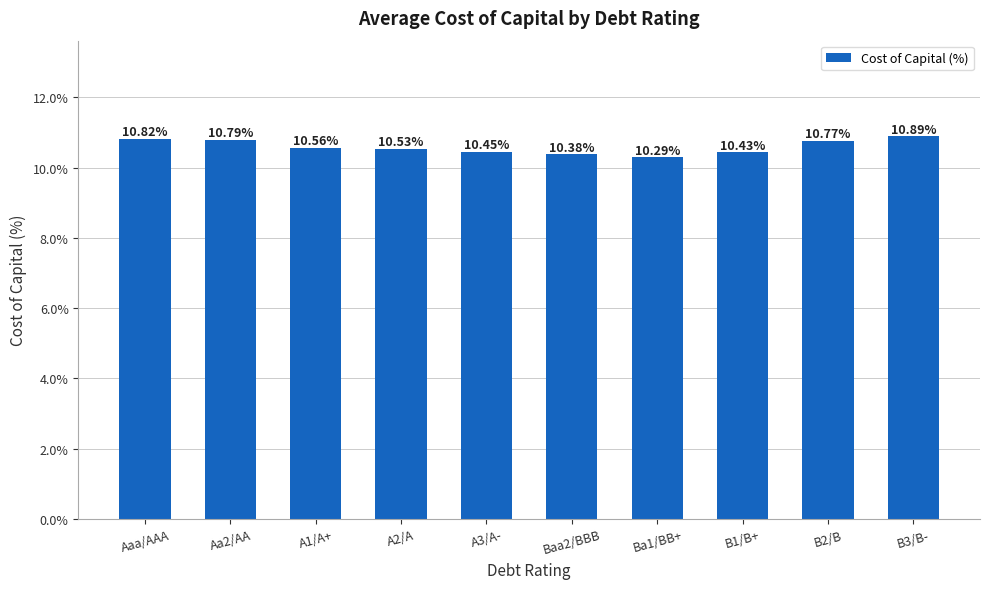

What is the sum of the values at A2/A and Ba1/BB+?

20.8